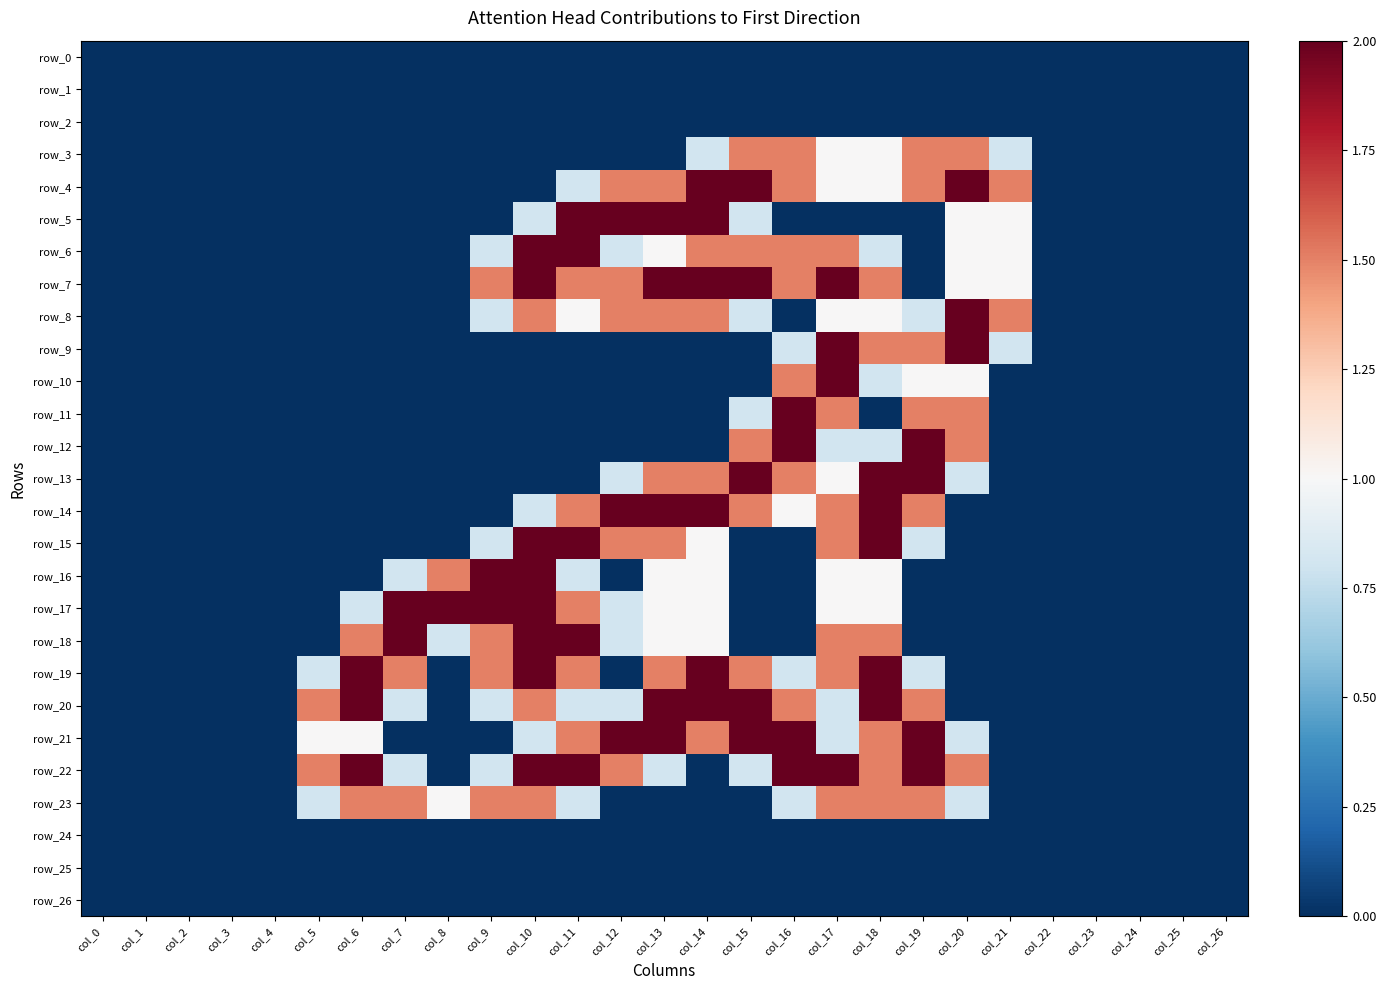

Is the value of row_13 at col_0 greater than the value of row_17 at col_10?

No